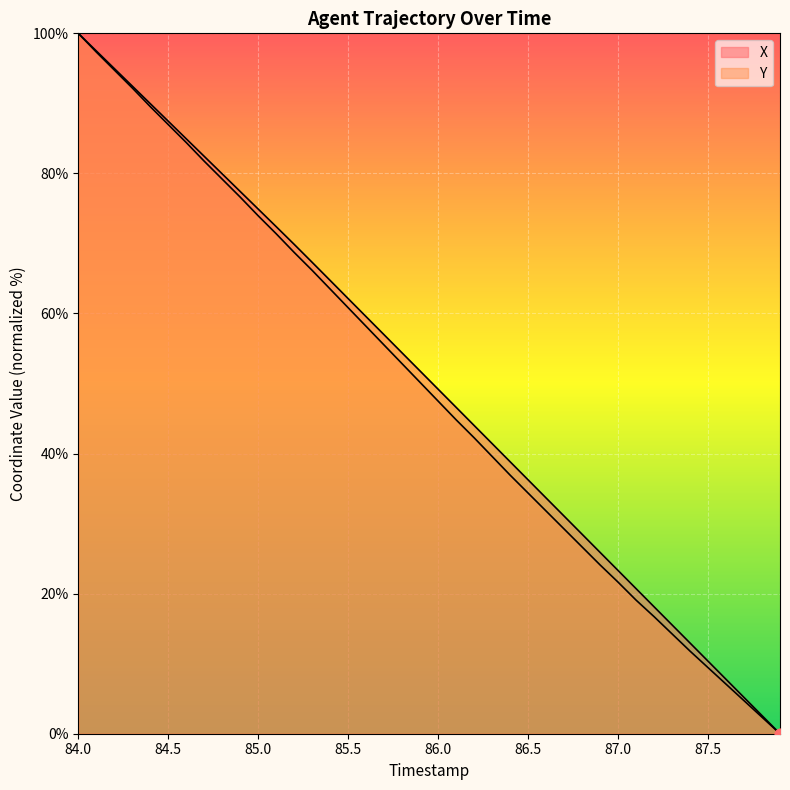

At which category is the sum across all series the highest?

84.0